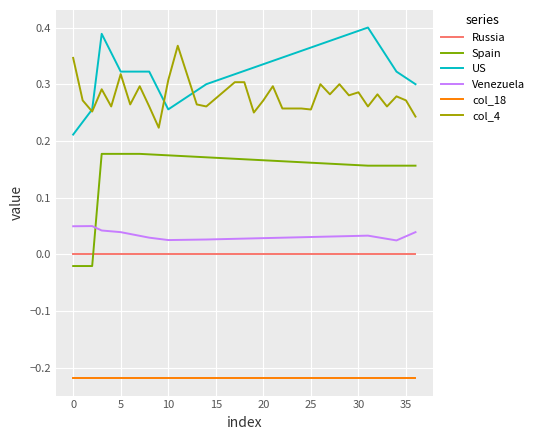

List the series in order of their peak value, highest first.

US, col_4, Spain, Venezuela, Russia, col_18